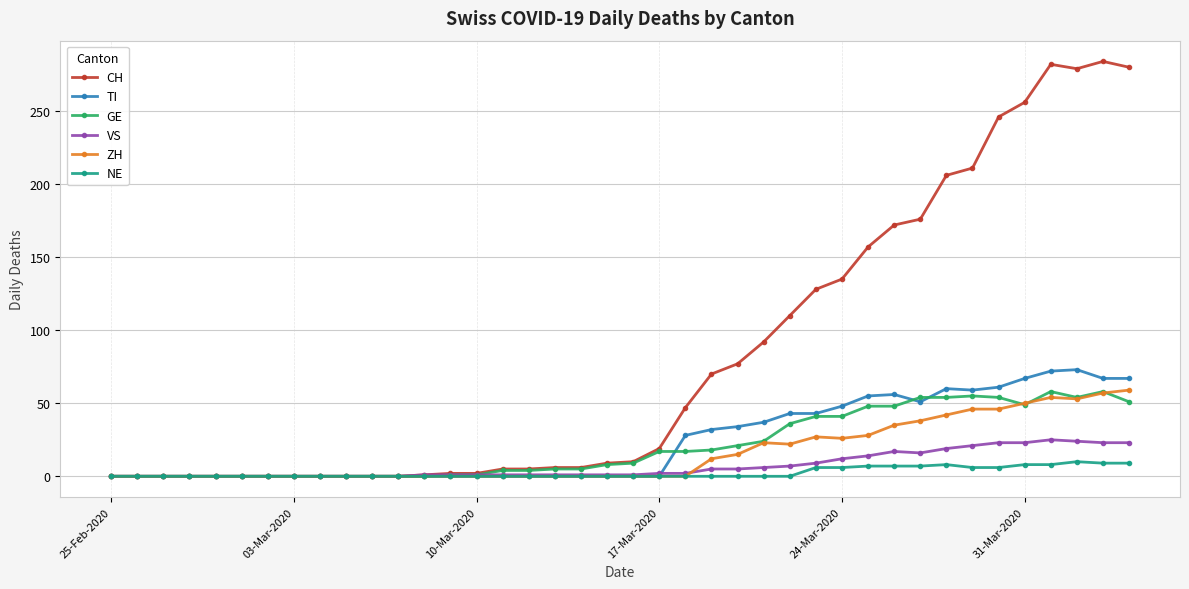

True or false: NE has more than 0 points higher than both neighbors.

True